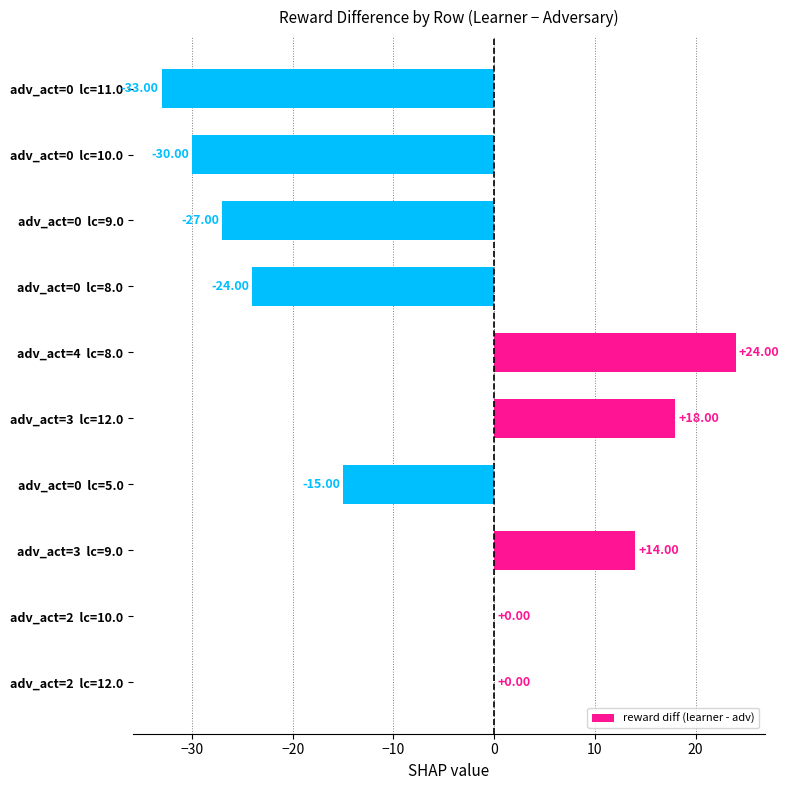

Which label corresponds to the largest value in the chart?

adv_act=4  lc=8.0